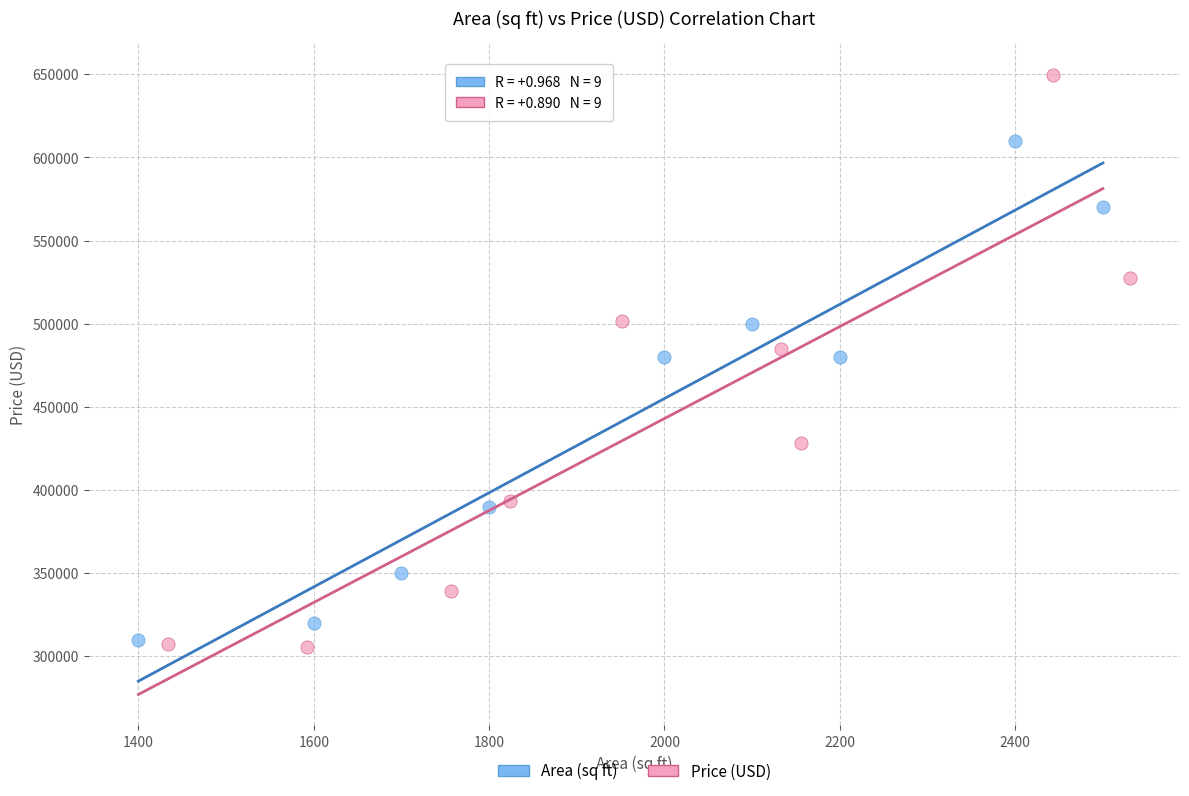

Which series reaches the minimum Y coordinate?

Price (USD)